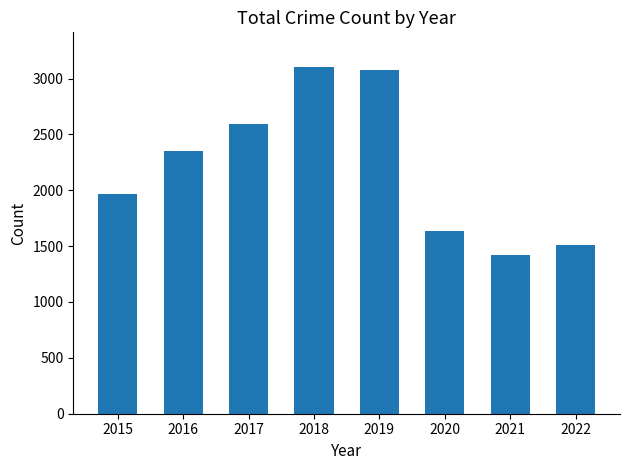

How many bars are there in total?

8